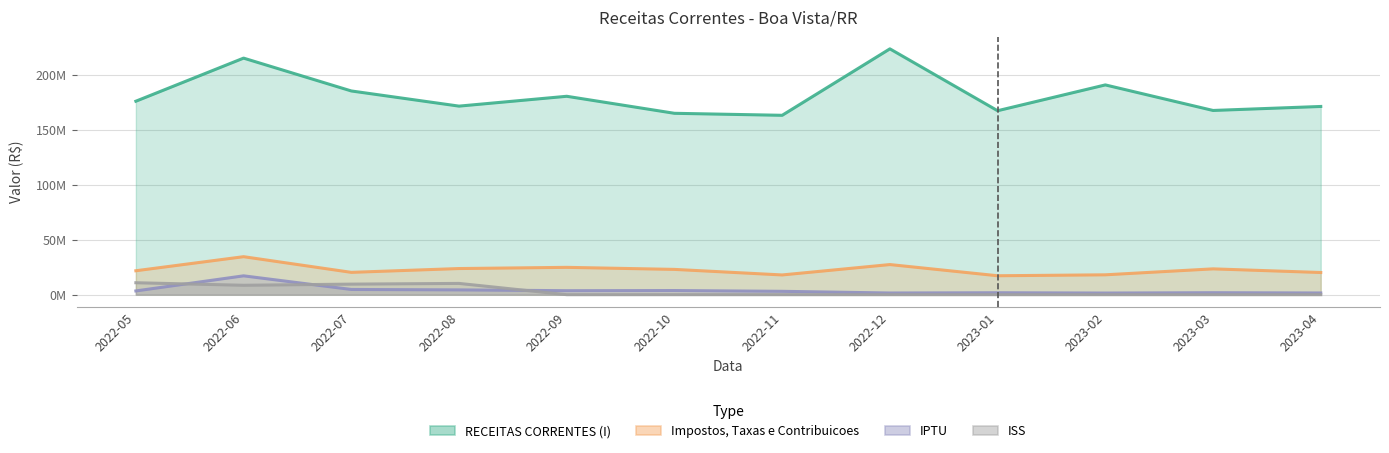

Does the chart have visible grid lines?

Yes